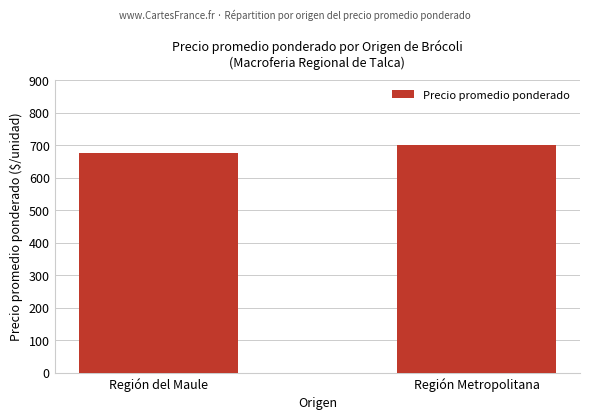

Is it true that the value at Región Metropolitana is 427.8?

False